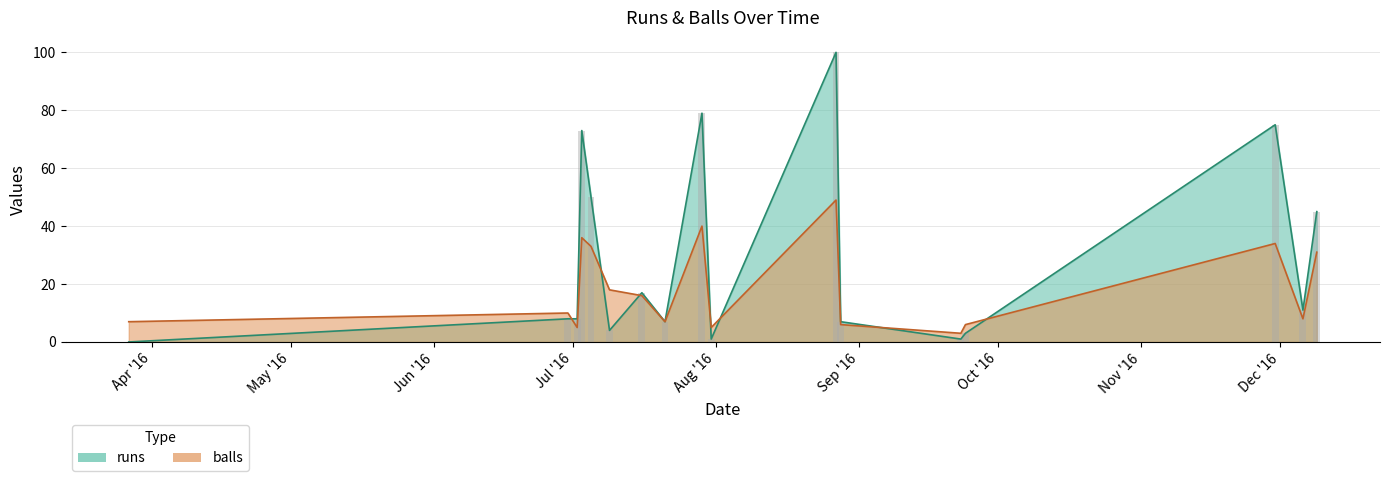

Are the bars horizontal?

No